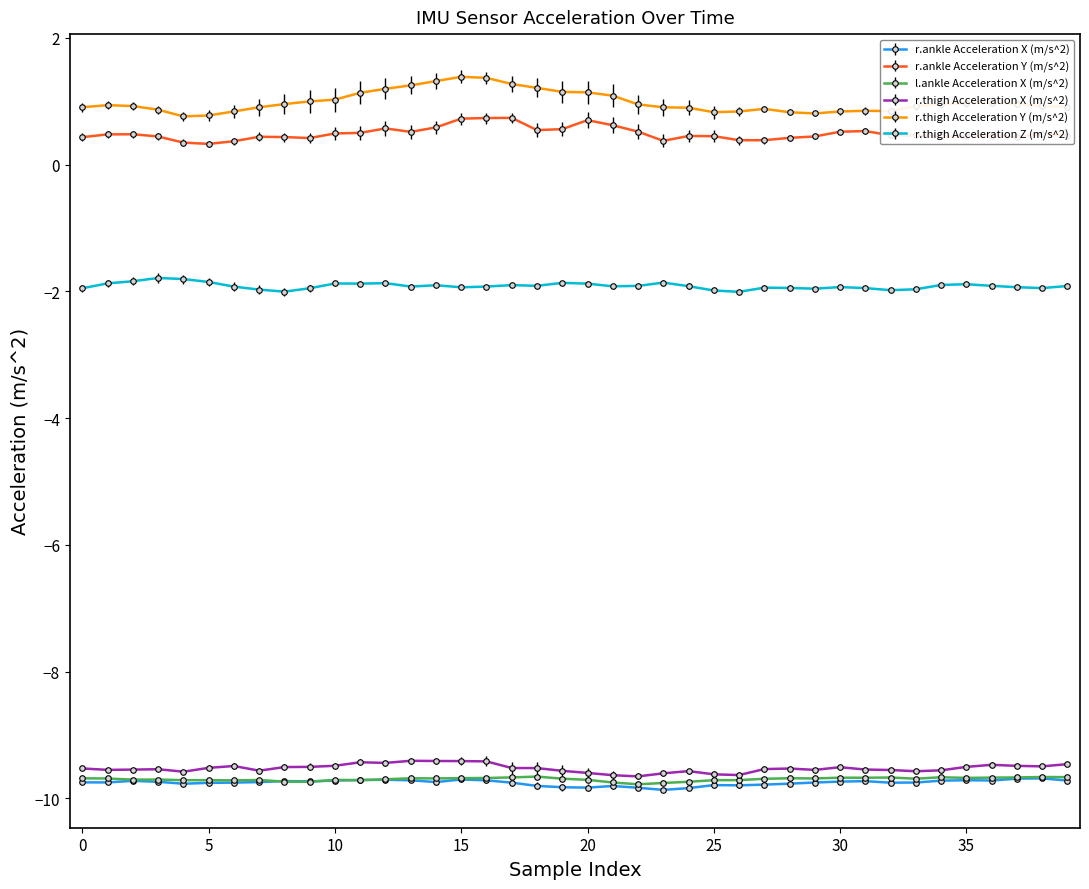

How many times do l.ankle Acceleration X (m/s^2) and r.ankle Acceleration X (m/s^2) cross each other?

4